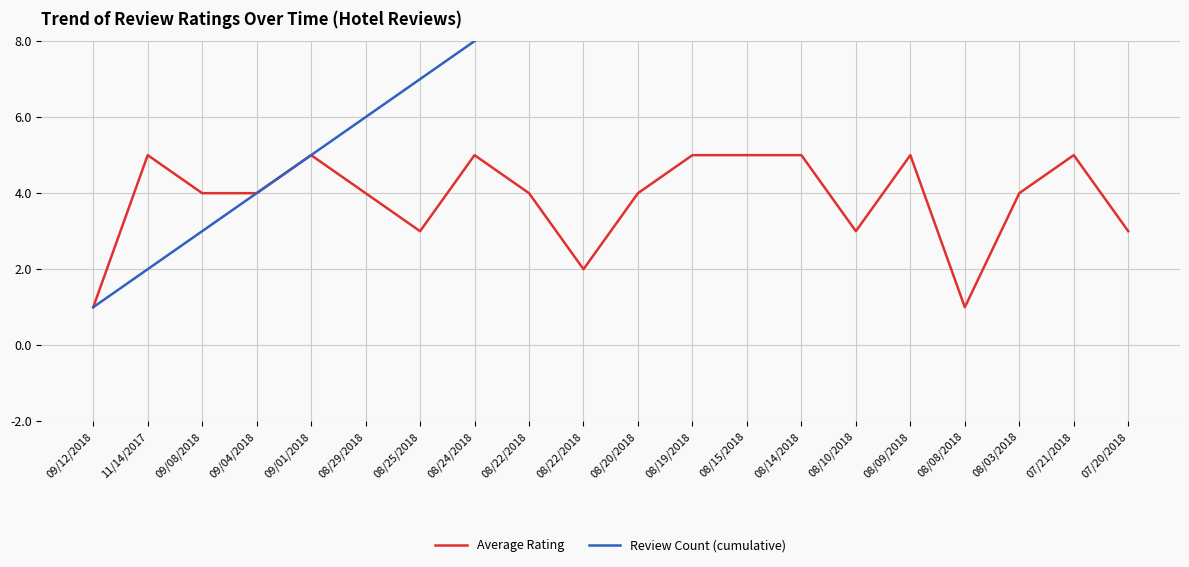

At which category does the chart reach its minimum across all series?

09/12/2018